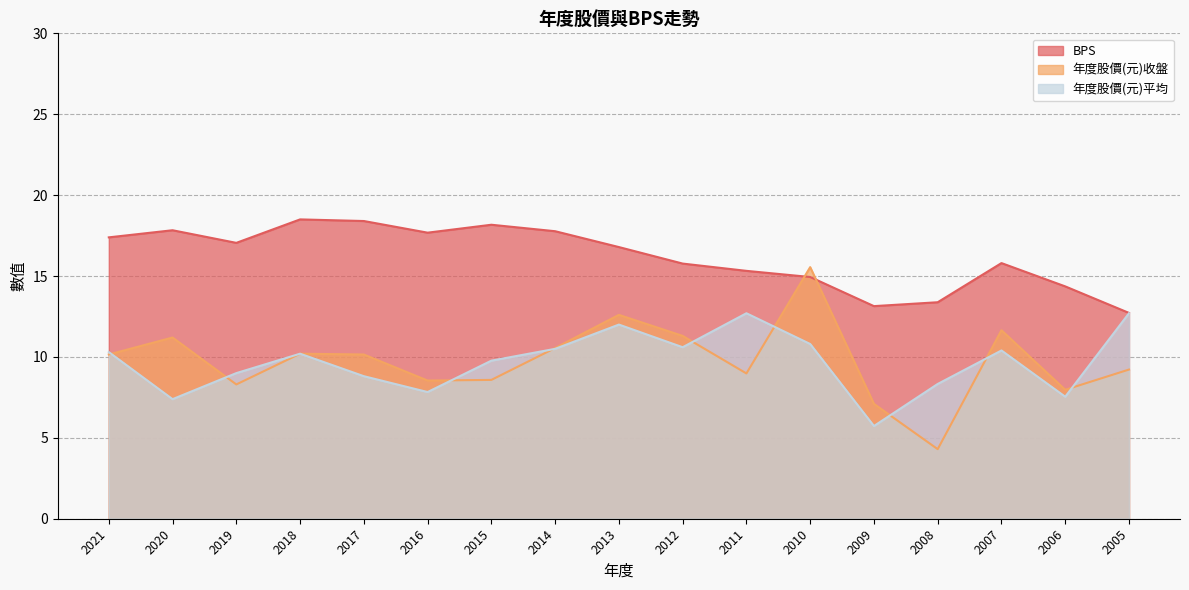

How many data points does each series have?

17